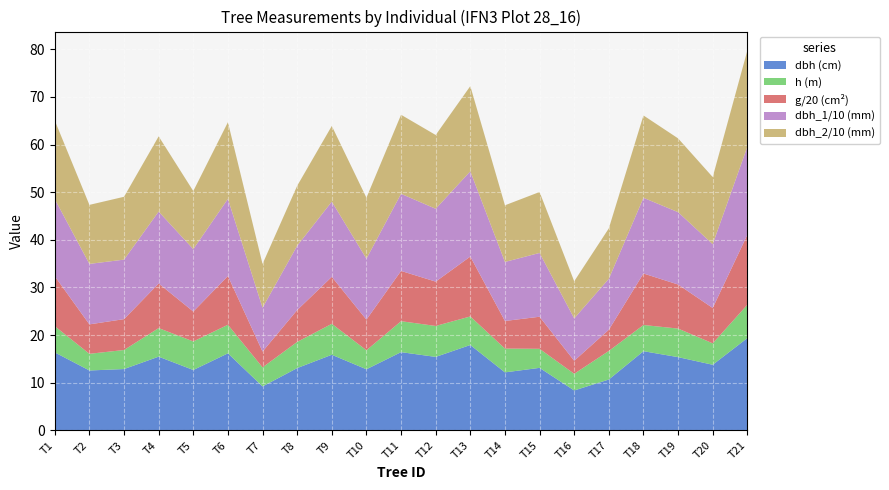

Reading right to left, what are all the values shown in this chart?

dbh: Tree_21=19.4	Tree_20=13.8	Tree_19=15.3	Tree_18=16.6	Tree_17=10.7	Tree_16=8.3	Tree_15=13.1	Tree_14=12.2	Tree_13=17.9	Tree_12=15.4	Tree_11=16.4	Tree_10=12.8	Tree_9=15.8	Tree_8=13.1	Tree_7=9.2	Tree_6=16.1	Tree_5=12.7	Tree_4=15.4	Tree_3=12.8	Tree_2=12.6	Tree_1=16.4
h: Tree_21=7.0	Tree_20=4.5	Tree_19=6.0	Tree_18=5.5	Tree_17=6.0	Tree_16=3.5	Tree_15=4.0	Tree_14=5.0	Tree_13=6.0	Tree_12=6.5	Tree_11=6.5	Tree_10=4.0	Tree_9=6.5	Tree_8=5.5	Tree_7=4.0	Tree_6=6.0	Tree_5=6.0	Tree_4=6.0	Tree_3=4.0	Tree_2=3.5	Tree_1=5.5
g: Tree_21=294.1	Tree_20=148.5	Tree_19=185.1	Tree_18=216.4	Tree_17=89.1	Tree_16=54.8	Tree_15=134.8	Tree_14=115.9	Tree_13=251.7	Tree_12=186.3	Tree_11=211.2	Tree_10=128.7	Tree_9=197.3	Tree_8=133.8	Tree_7=66.5	Tree_6=204.8	Tree_5=125.7	Tree_4=187.5	Tree_3=129.7	Tree_2=123.7	Tree_1=209.9
dbh_1: Tree_21=185.0	Tree_20=134.0	Tree_19=152.0	Tree_18=159.0	Tree_17=107.0	Tree_16=89.0	Tree_15=134.0	Tree_14=124.0	Tree_13=179.0	Tree_12=153.0	Tree_11=162.0	Tree_10=128.0	Tree_9=158.0	Tree_8=135.0	Tree_7=92.0	Tree_6=162.0	Tree_5=131.0	Tree_4=151.0	Tree_3=125.0	Tree_2=127.0	Tree_1=162.0
dbh_2: Tree_21=202.0	Tree_20=141.0	Tree_19=155.0	Tree_18=173.0	Tree_17=106.0	Tree_16=78.0	Tree_15=128.0	Tree_14=119.0	Tree_13=179.0	Tree_12=155.0	Tree_11=166.0	Tree_10=128.0	Tree_9=159.0	Tree_8=126.0	Tree_7=92.0	Tree_6=161.0	Tree_5=122.0	Tree_4=158.0	Tree_3=132.0	Tree_2=124.0	Tree_1=165.0